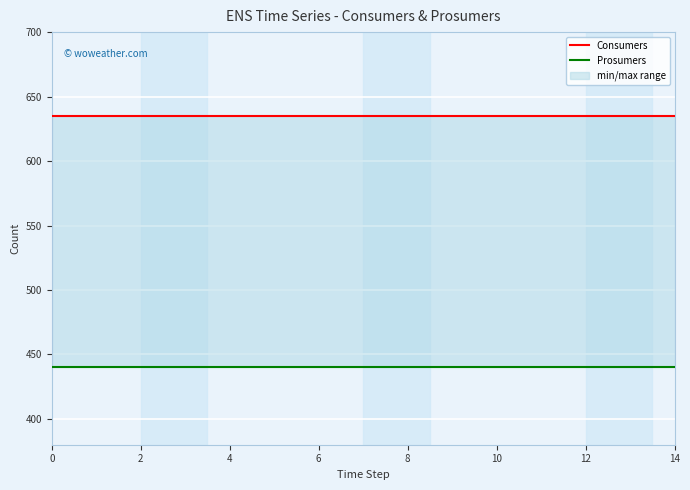

True or false: Prosumers has a value of 666 at 11.

False